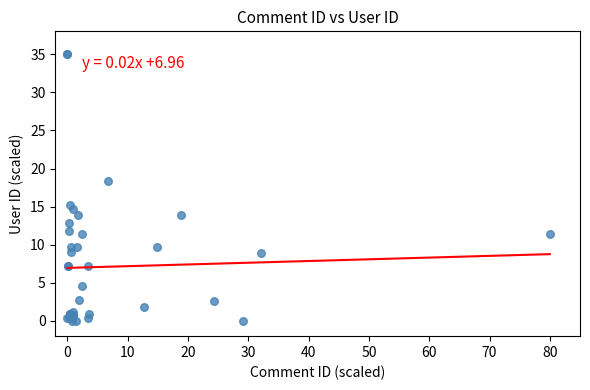

What Y value in the scatter plot is closest to 17?

18.4